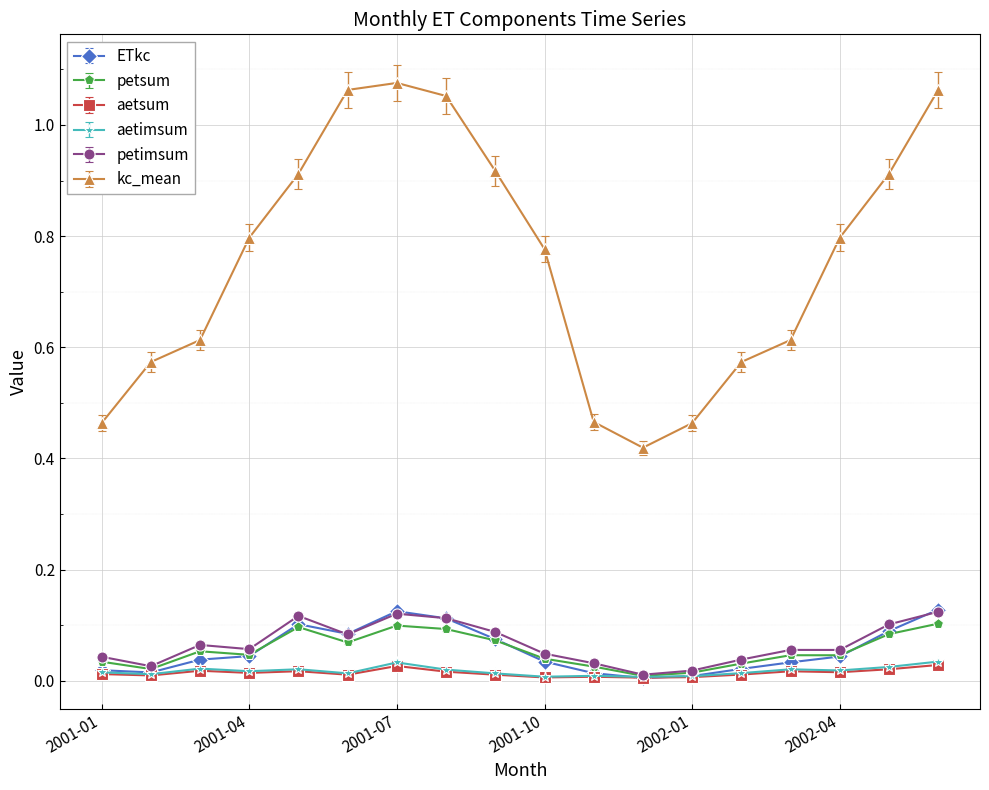

True or false: aetsum and kc_mean cross at least once.

False